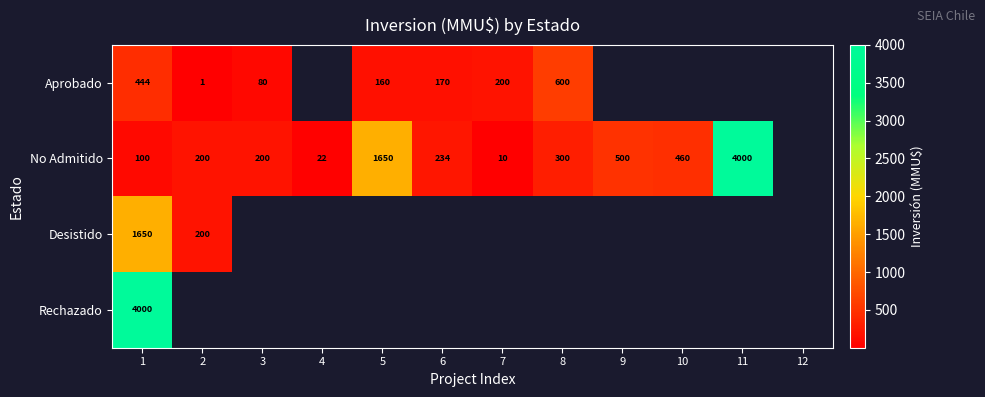

Is it true that No Admitido equals 300 at 8?

True